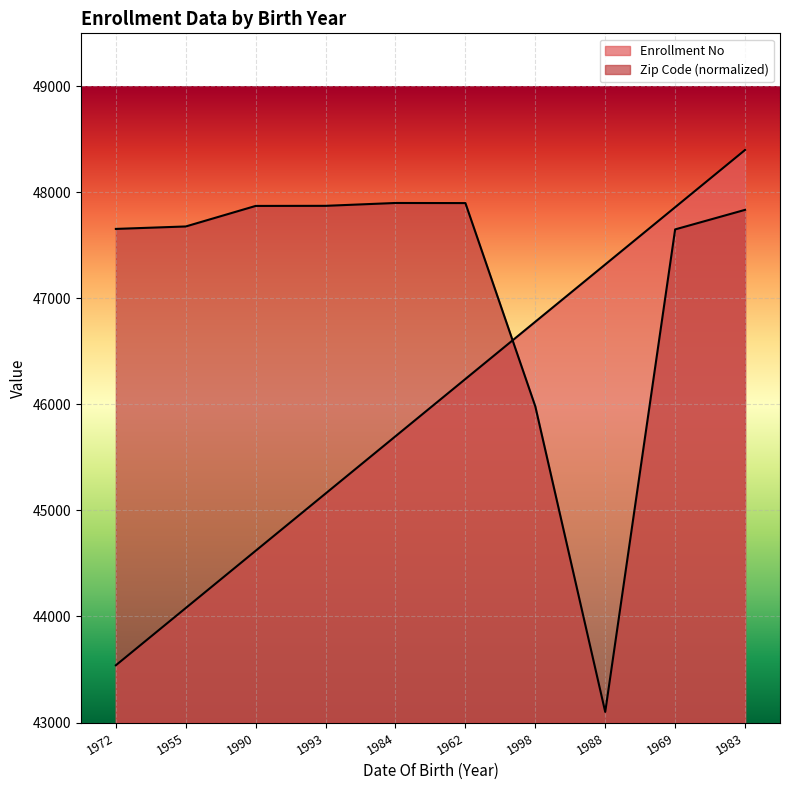

What is the total value across all series at 1990?

92492.2